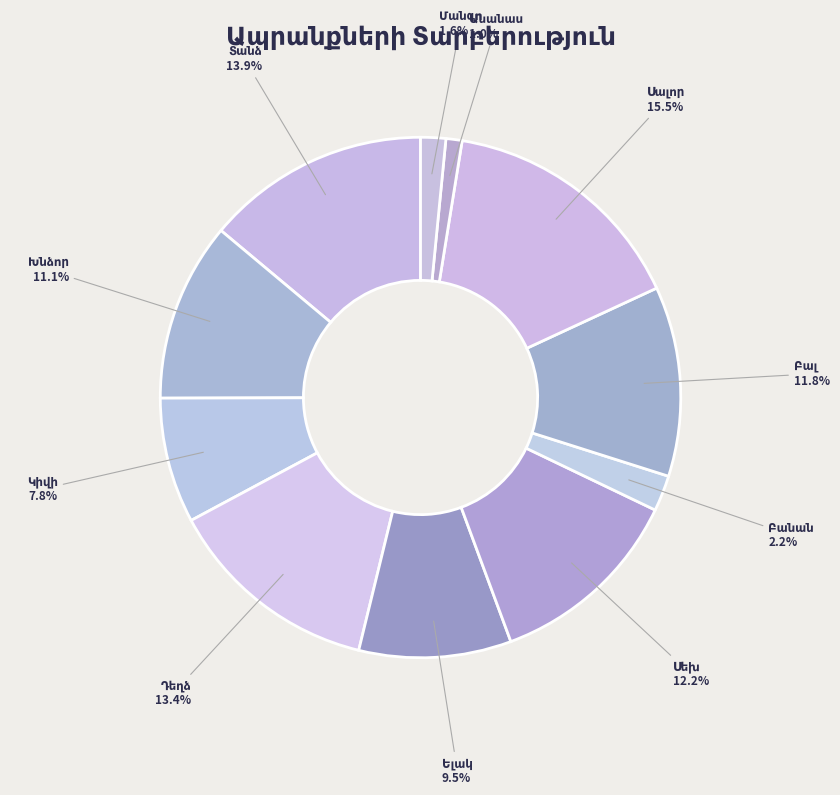

How many slices are in this pie chart?

11